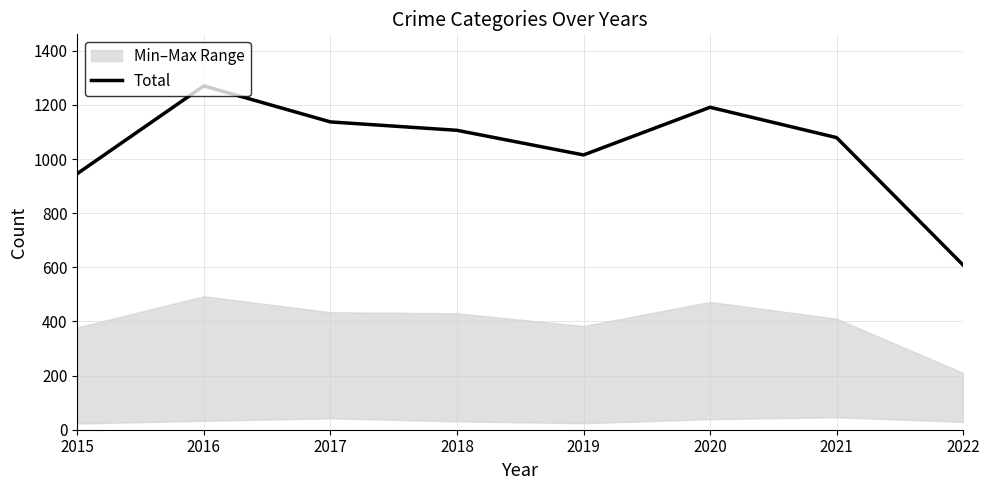

How many interior local peaks (higher than both neighbors) does the data have?

2